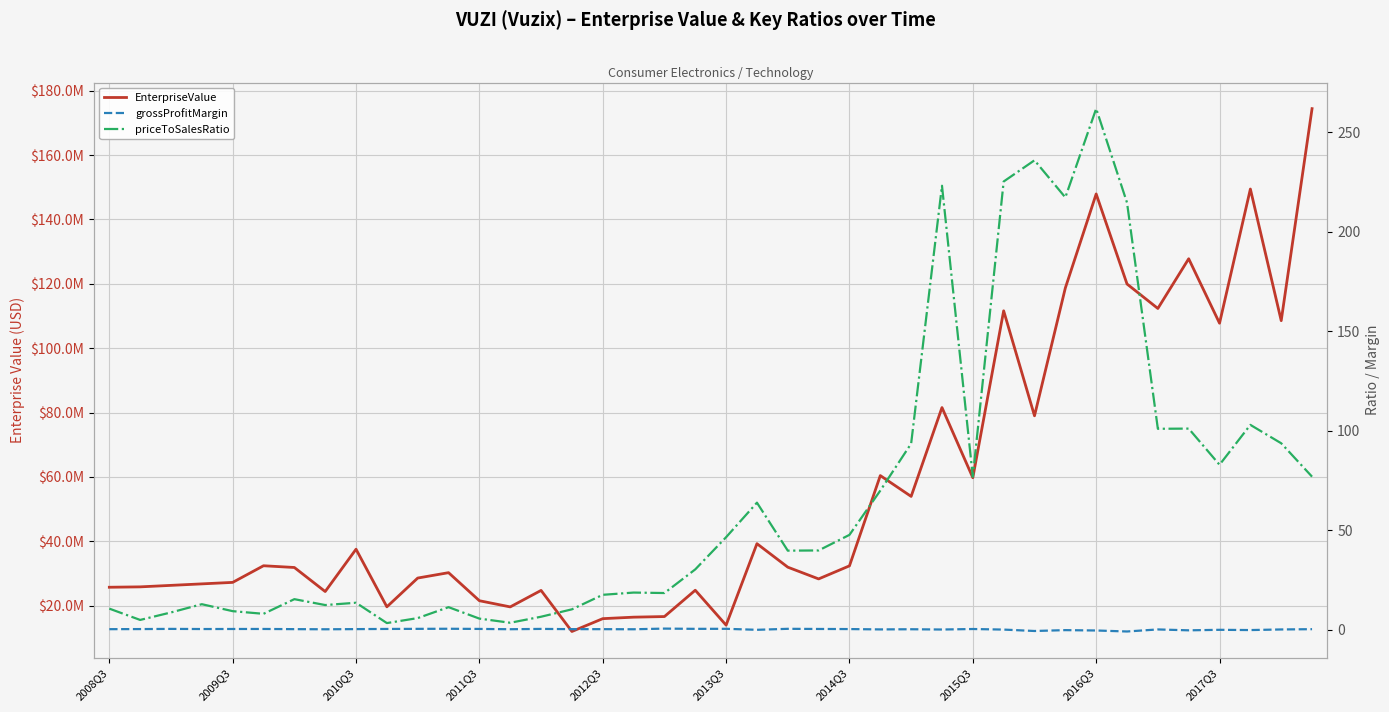

Which series has the largest total across all categories?

EnterpriseValue